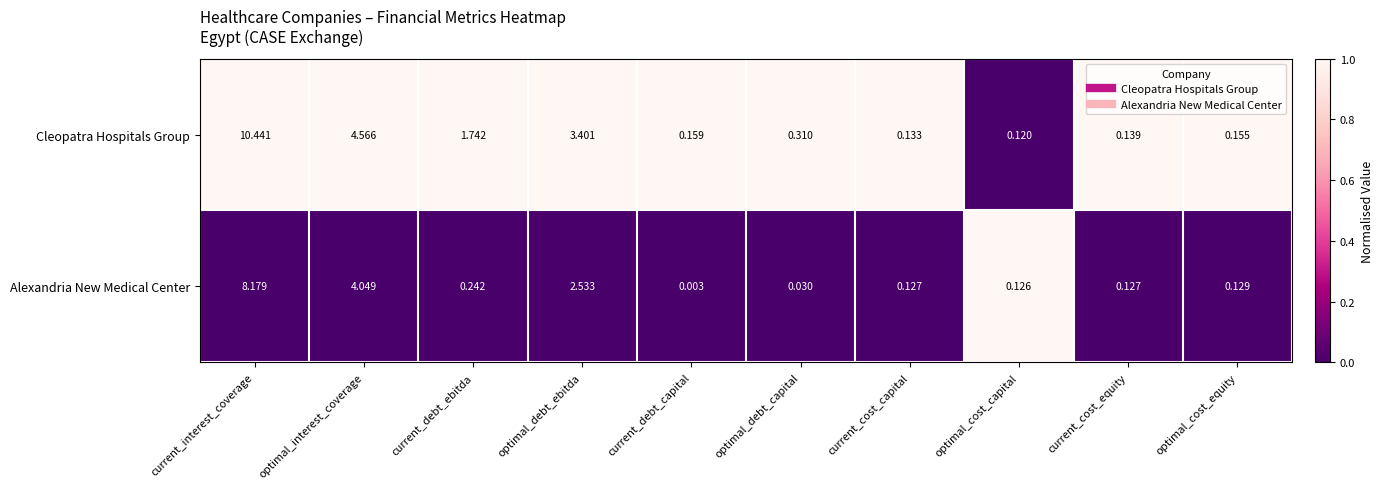

Is the value of Alexandria New Medical Center at optimal_cost_capital greater than the value of Cleopatra Hospitals Group at current_interest_coverage?

No